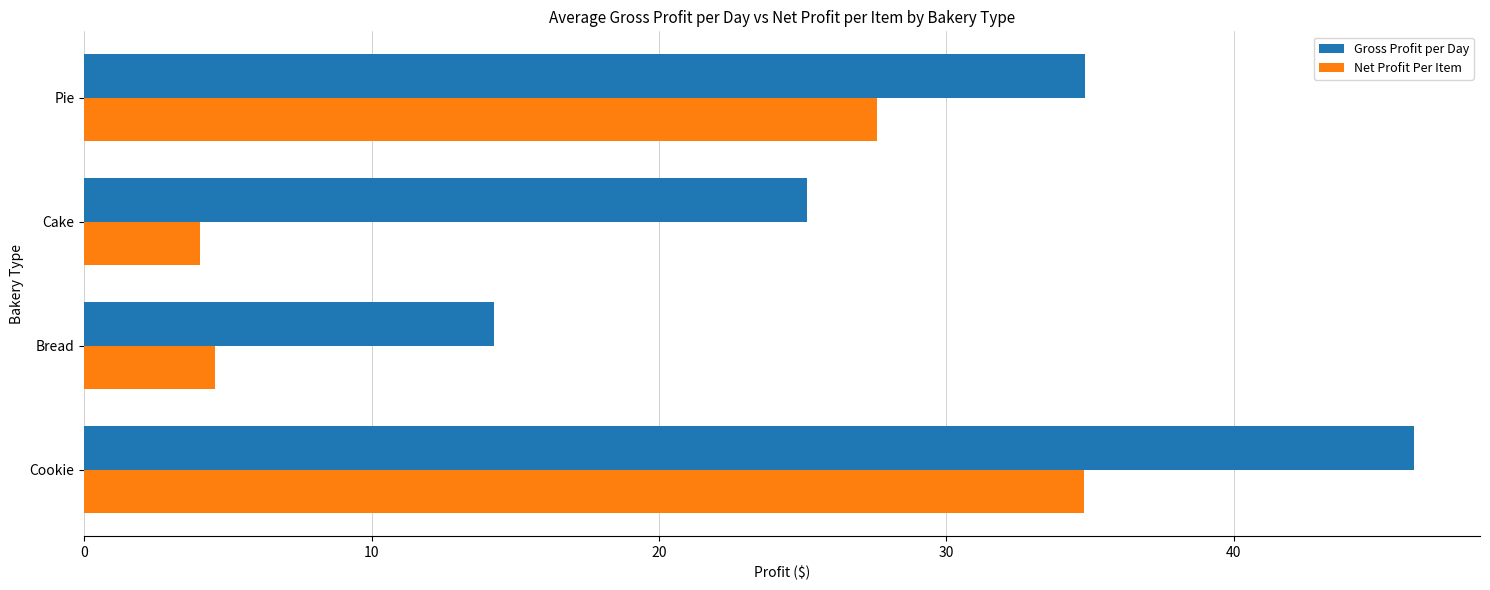

What is the minimum value for Gross Profit per Day?

14.2